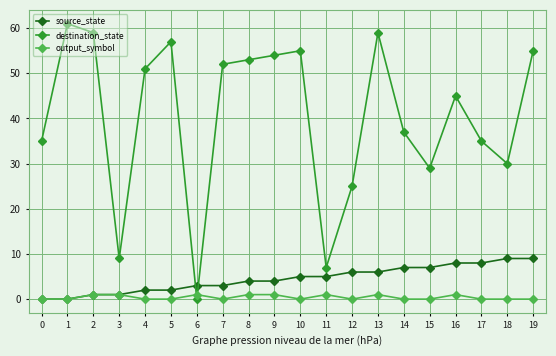

Where is the first local maximum for destination_state?

1